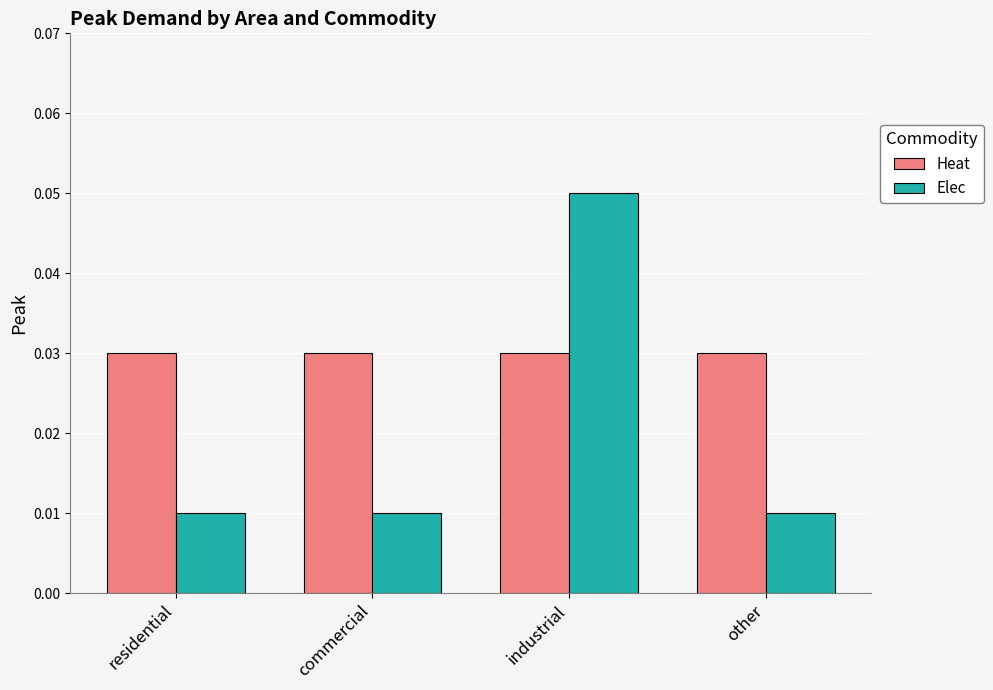

Which series has the largest range (max minus min)?

Elec